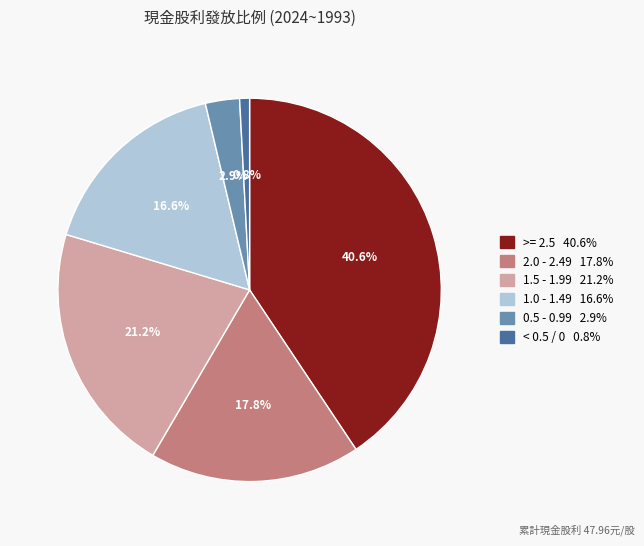

Is there any slice that represents more than half of the pie?

No